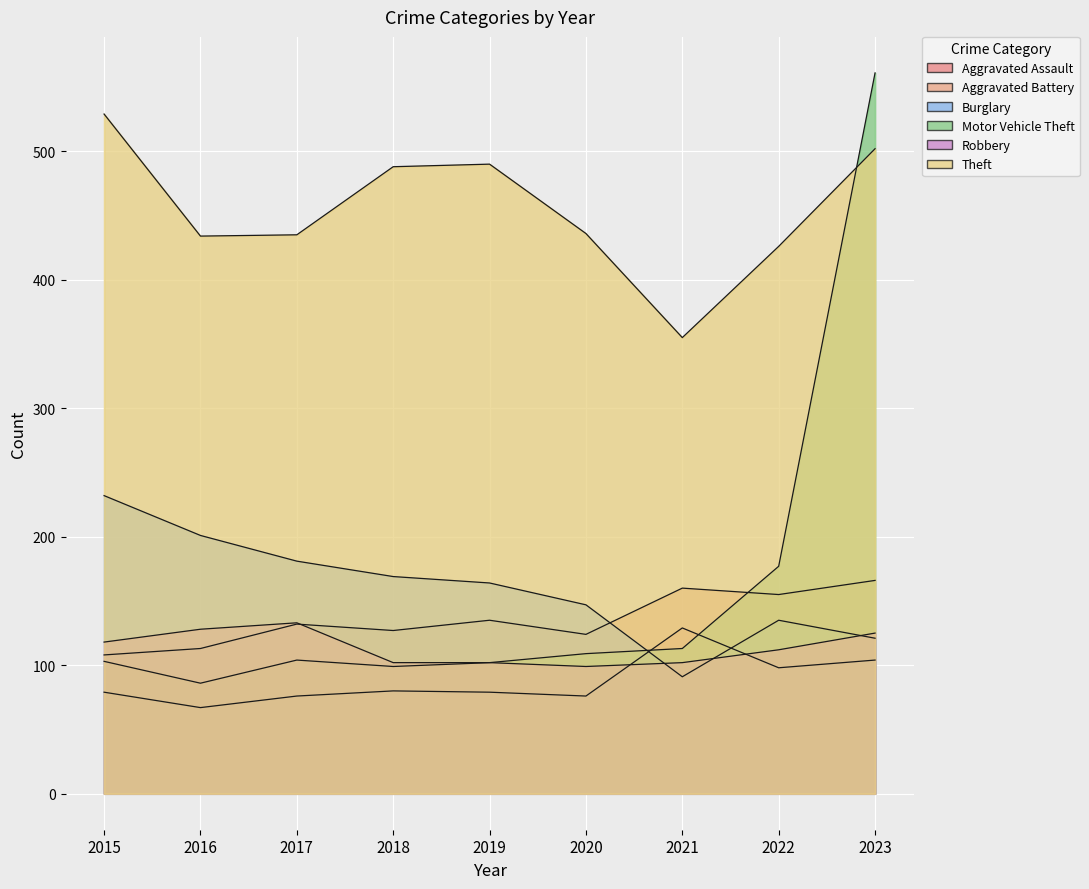

True or false: Motor Vehicle Theft has a value of 23 at 2016.

False